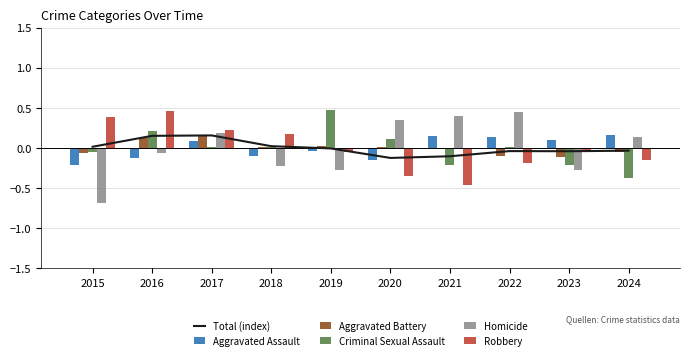

Between 2017 and 2018, which series saw the biggest shift?

Homicide